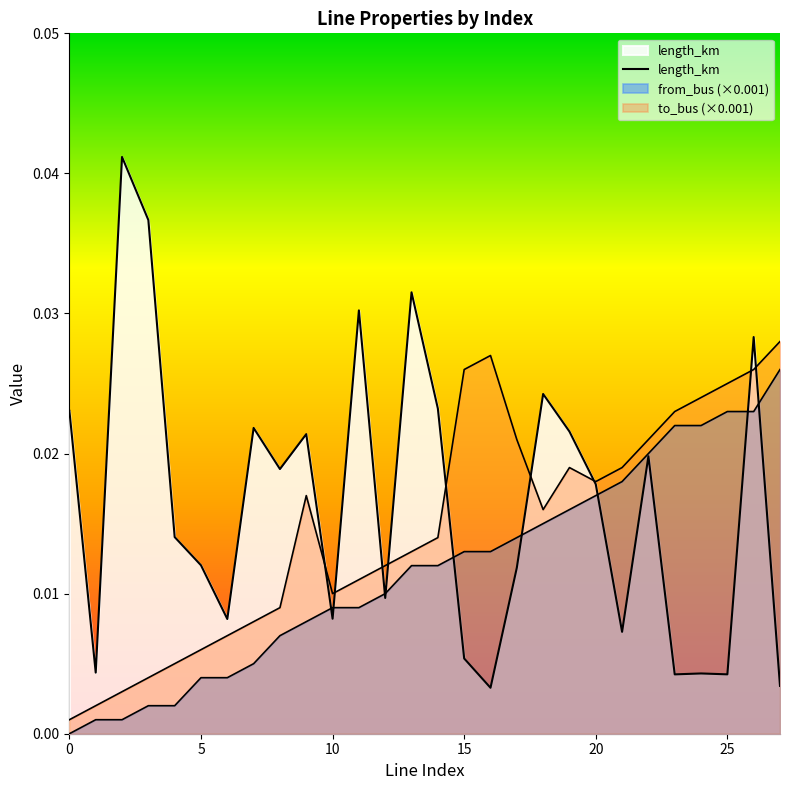

Which series changed the most between 7 and 8?

length_km